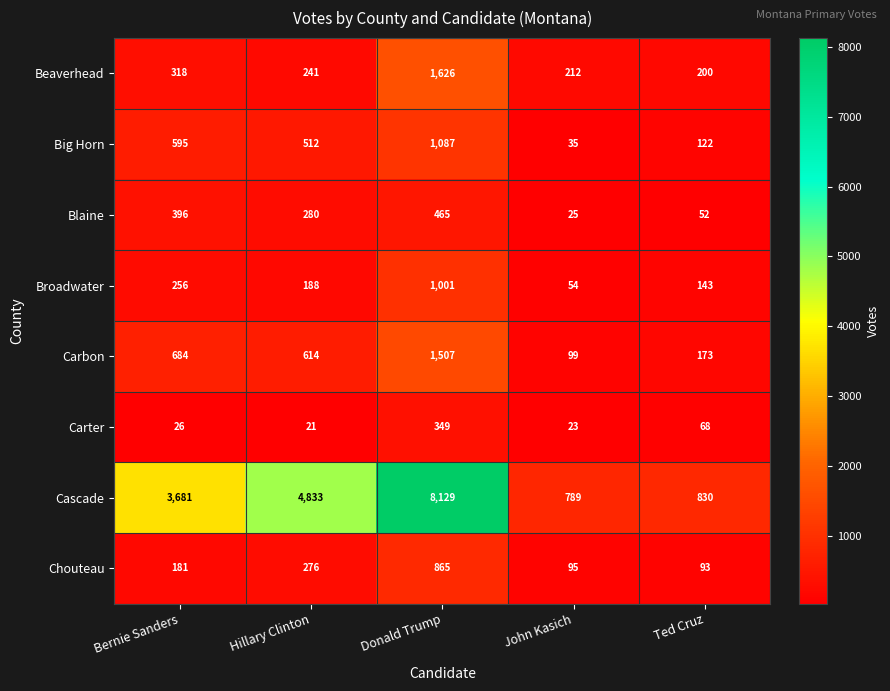

Between Donald Trump and Ted Cruz, which series saw the biggest shift?

Cascade